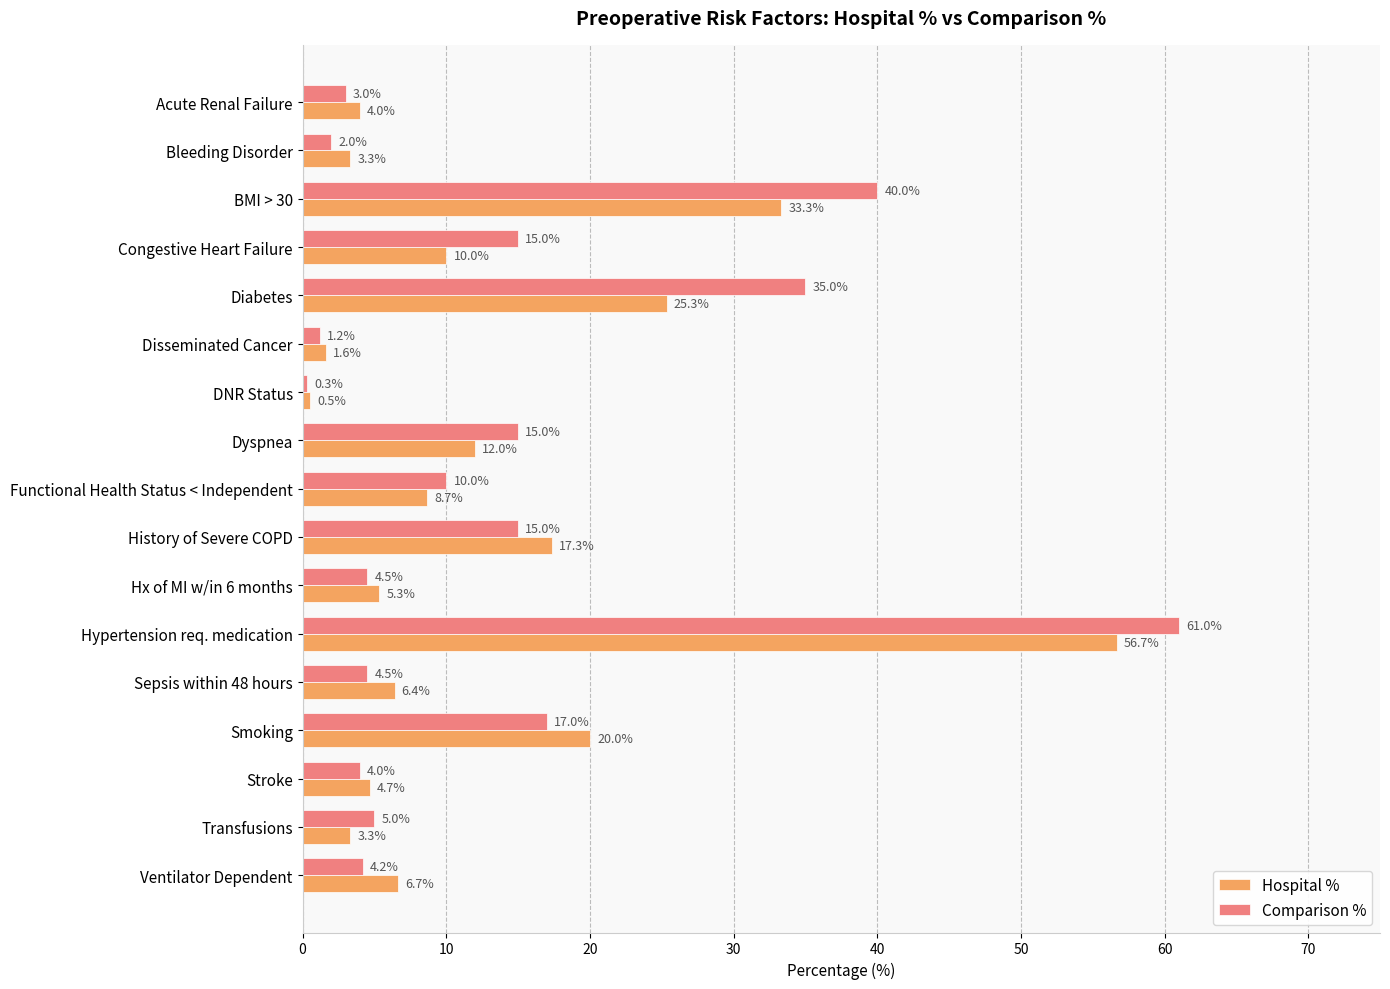

At Bleeding Disorder, list the series in order from largest to smallest.

Hospital %, Comparison %